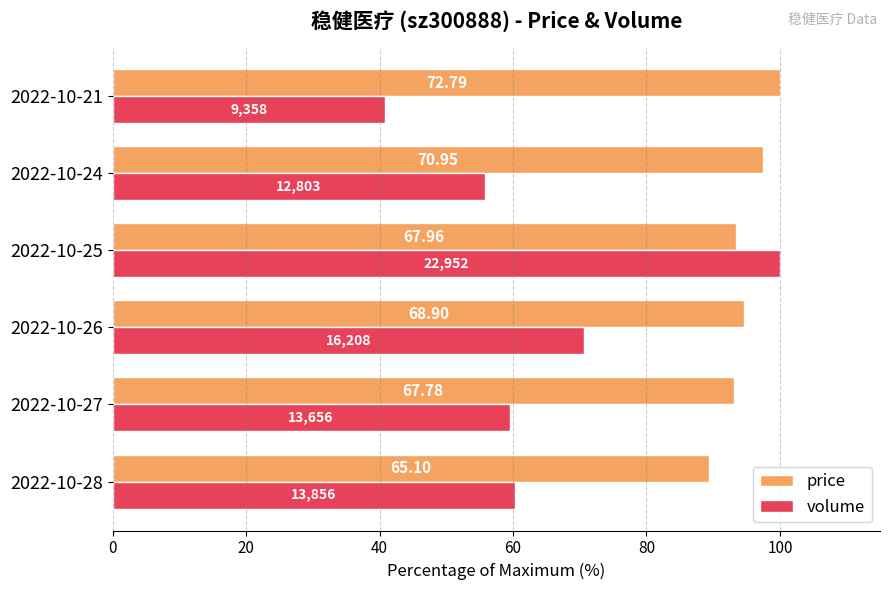

What are all the series names shown in the legend?

price, volume